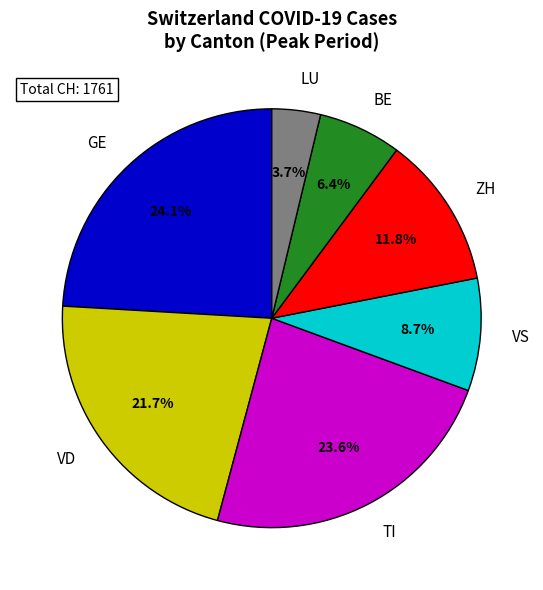

Is there a majority slice in this chart?

No